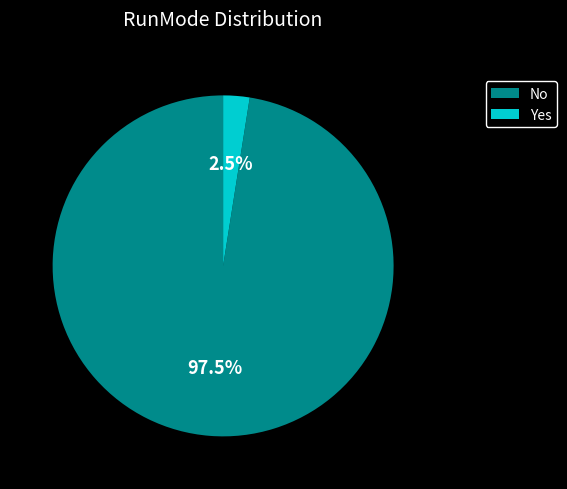

Is Yes the majority of the pie?

No